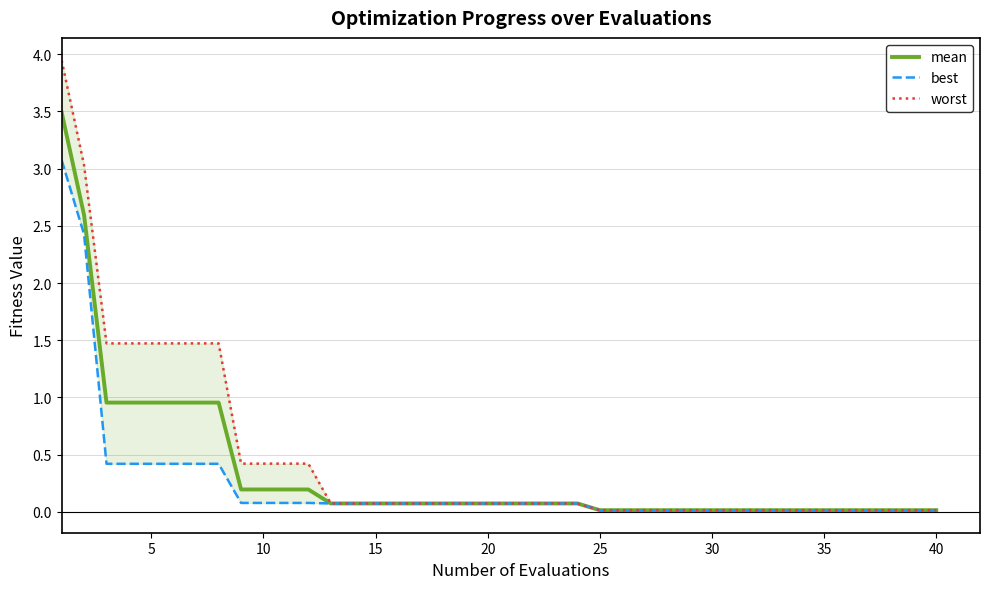

What is the value of the best point at the 17th from the left?

0.1